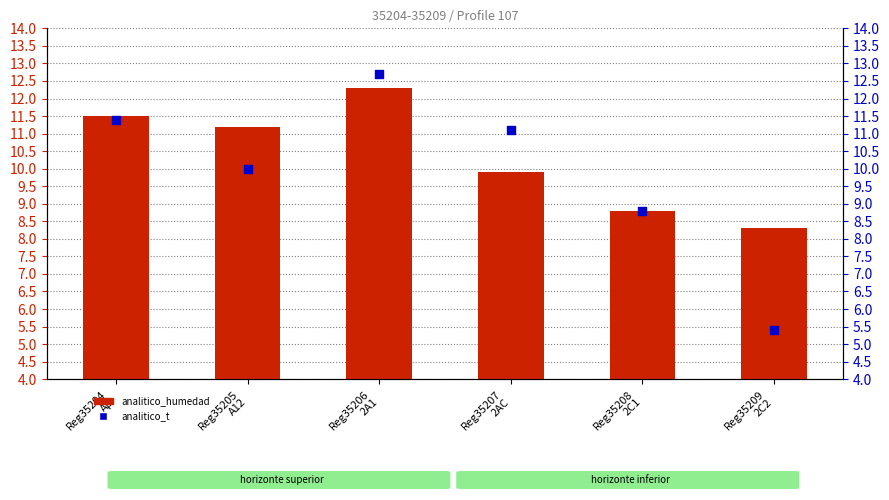

Which series contains the highest Y value?

analitico_t